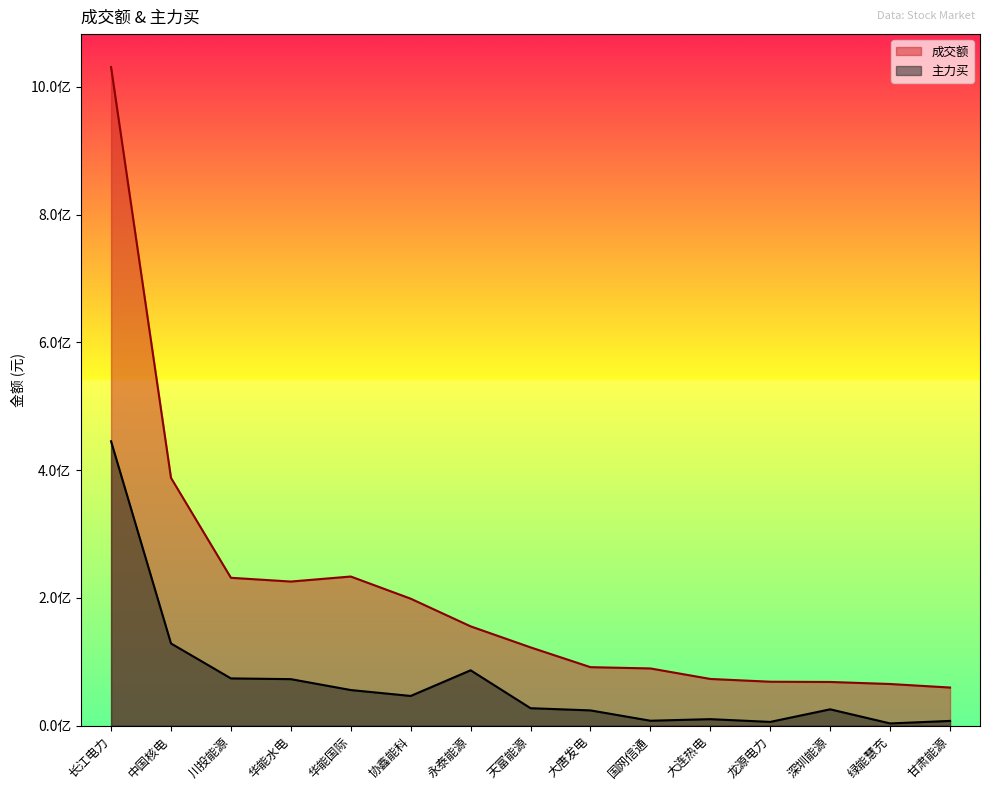

Which series has the largest range (max minus min)?

成交额